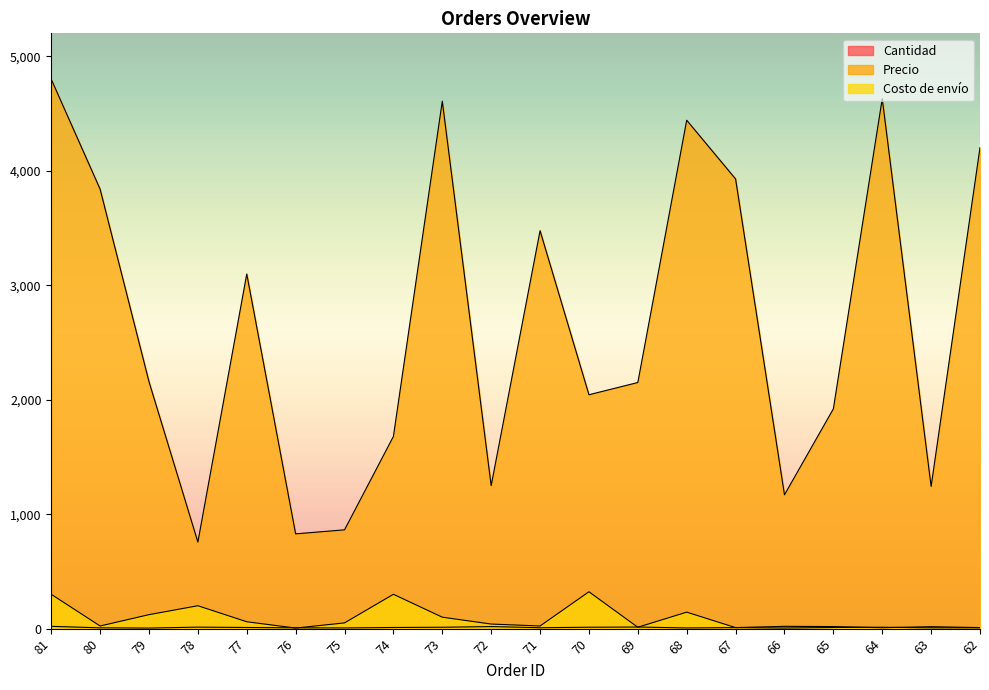

Reading left to right, what are all the values shown in this chart?

Cantidad: 20	7	5	13	10	7	6	10	12	18	8	12	14	6	9	20	18	8	17	9
Precio: 4799	3839	2157	756	3098	828	863	1679	4607	1249	3476	2043	2150	4441	3928	1169	1920	4629	1242	4202
Costo de envío: 300	23	122	200	60	5	50	300	100	40	23	322	12	144	9	5	10	12	7	7